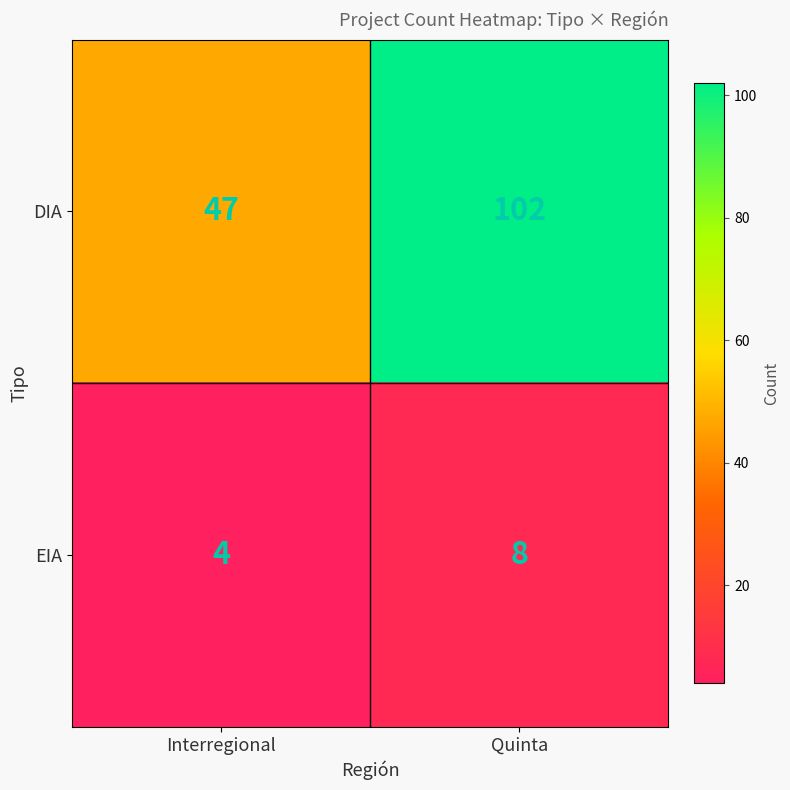

What value does the DIA series have at Interregional, to the nearest 10?

50